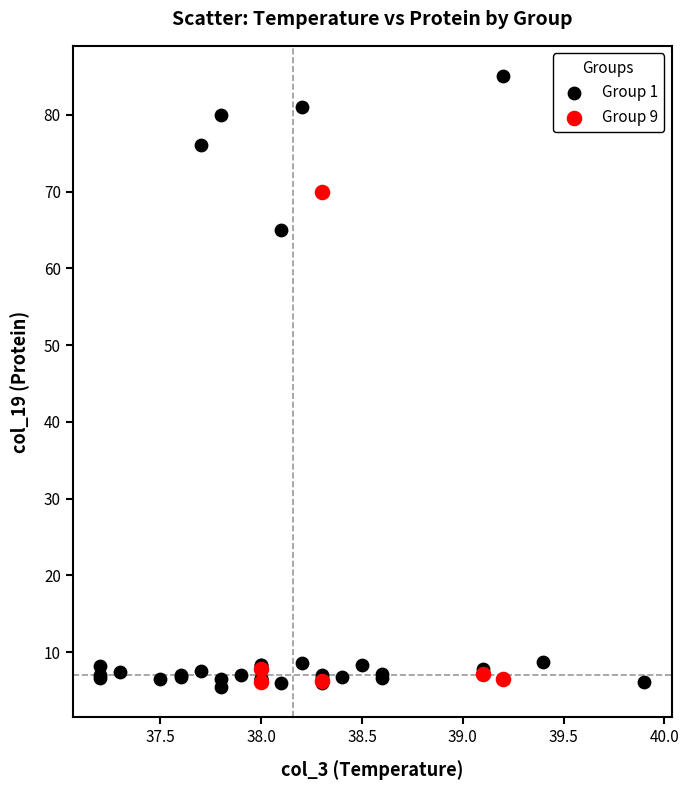

Which series reaches the maximum Y coordinate?

Group 1